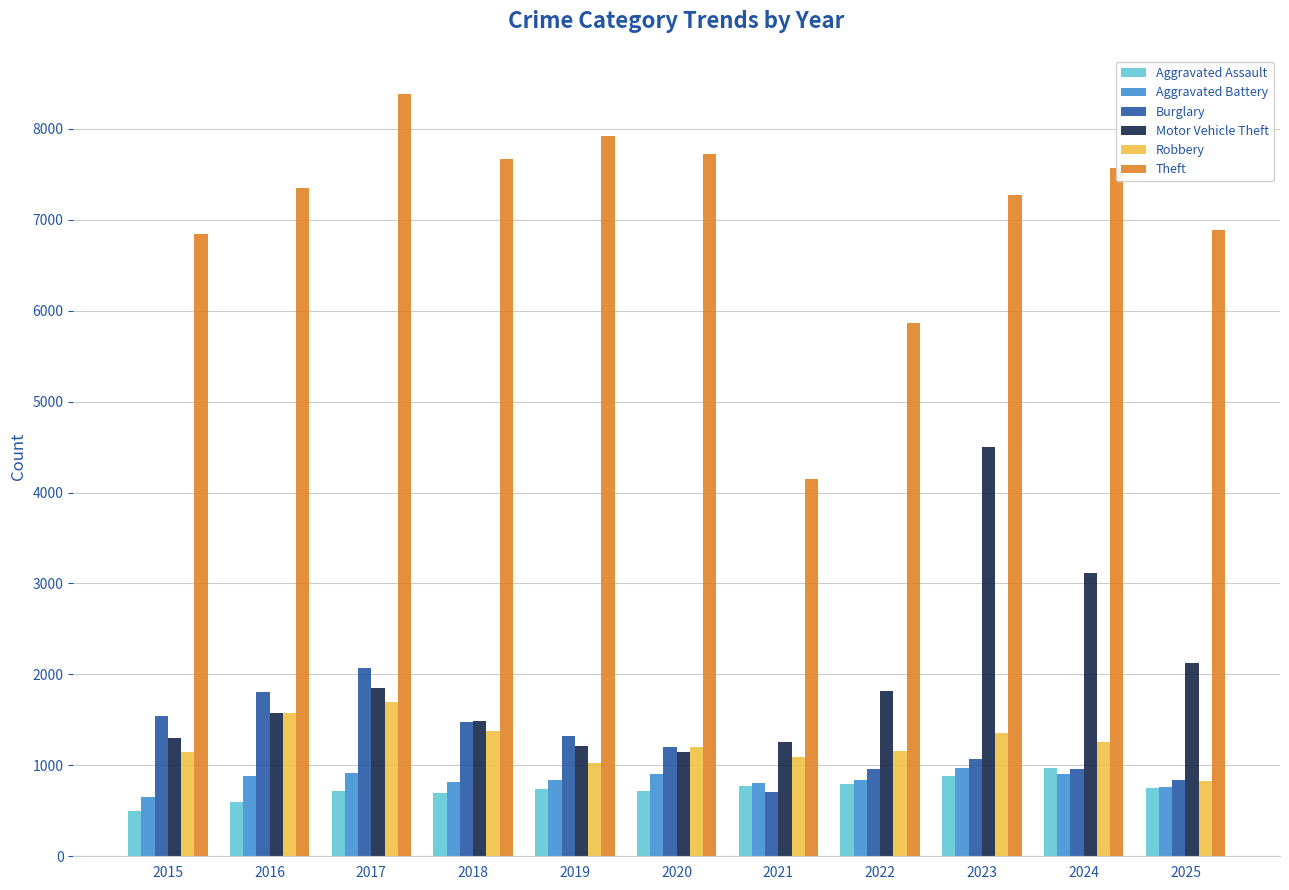

What is the difference between the maximum and second lowest values in the Theft series?

2522